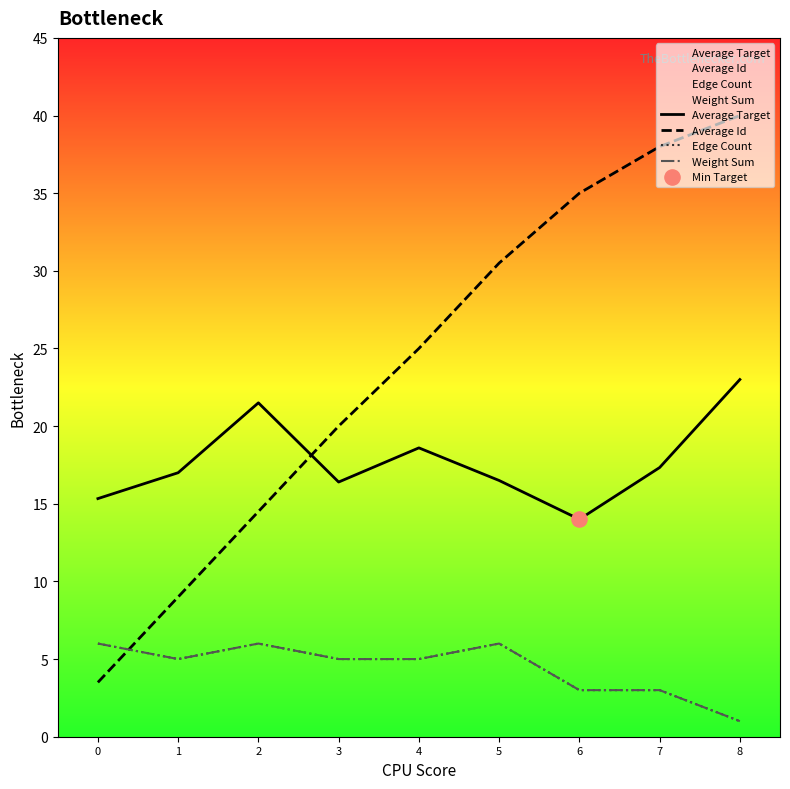

Which series contains the highest Y value?

Average Id